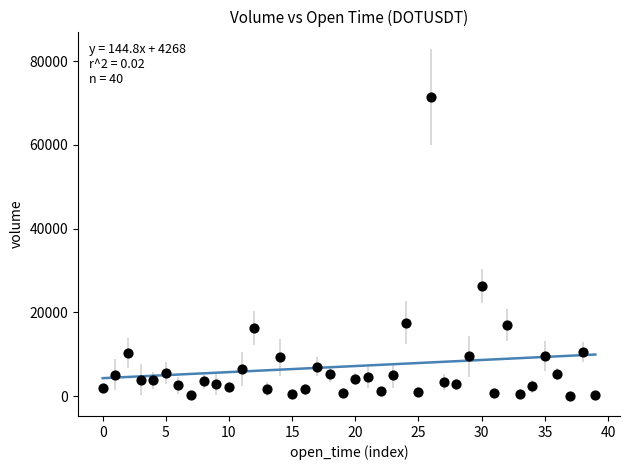

What is the range of Y values (max minus min)?

71318.7